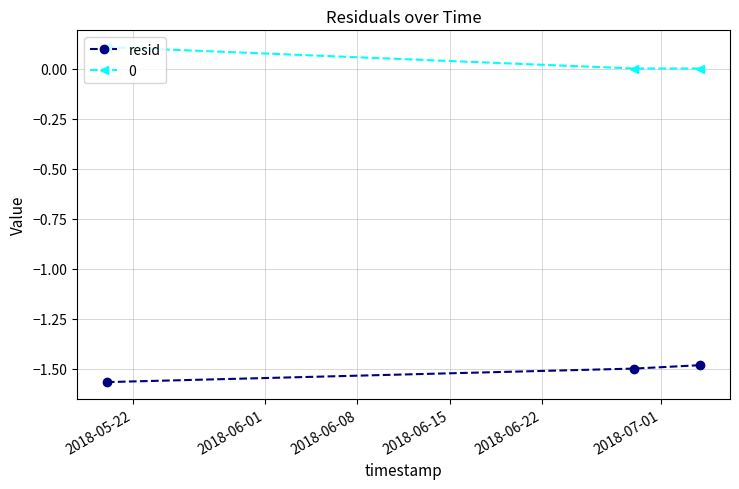

What is the sum of all resid values?

-4.6